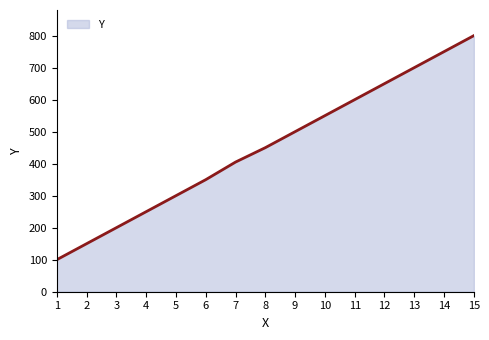

What is the approximate value at 14?

750